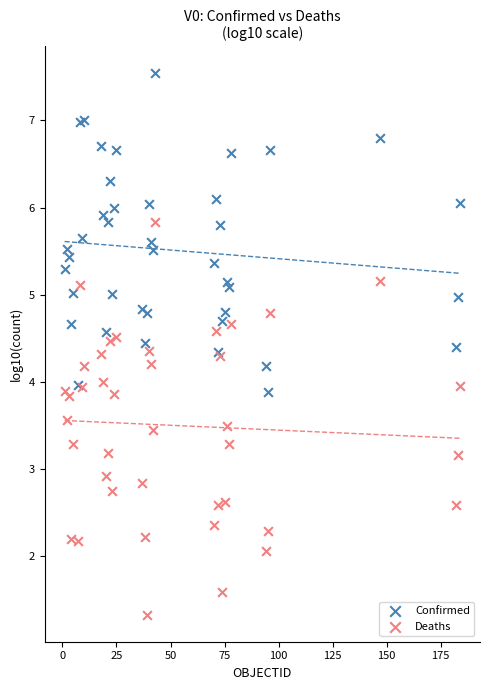

What are all the series names shown in the legend?

Confirmed, Deaths